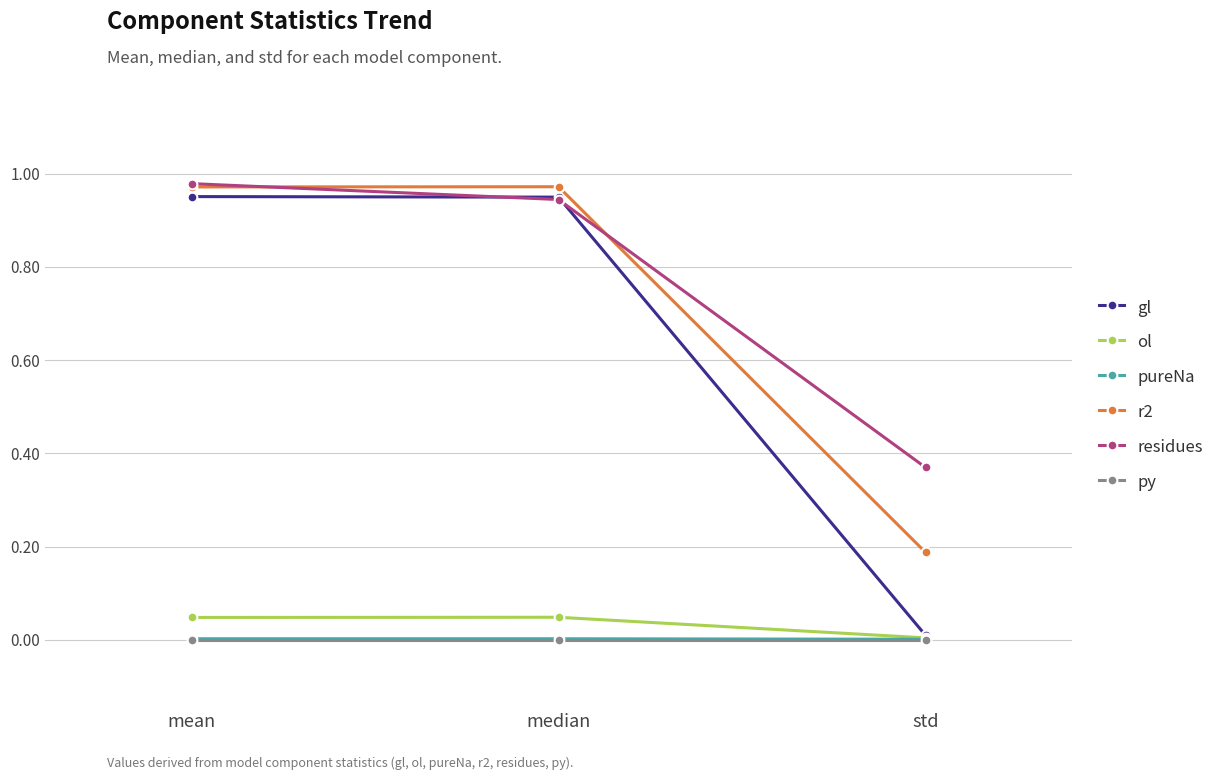

Which series has the largest total across all categories?

residues